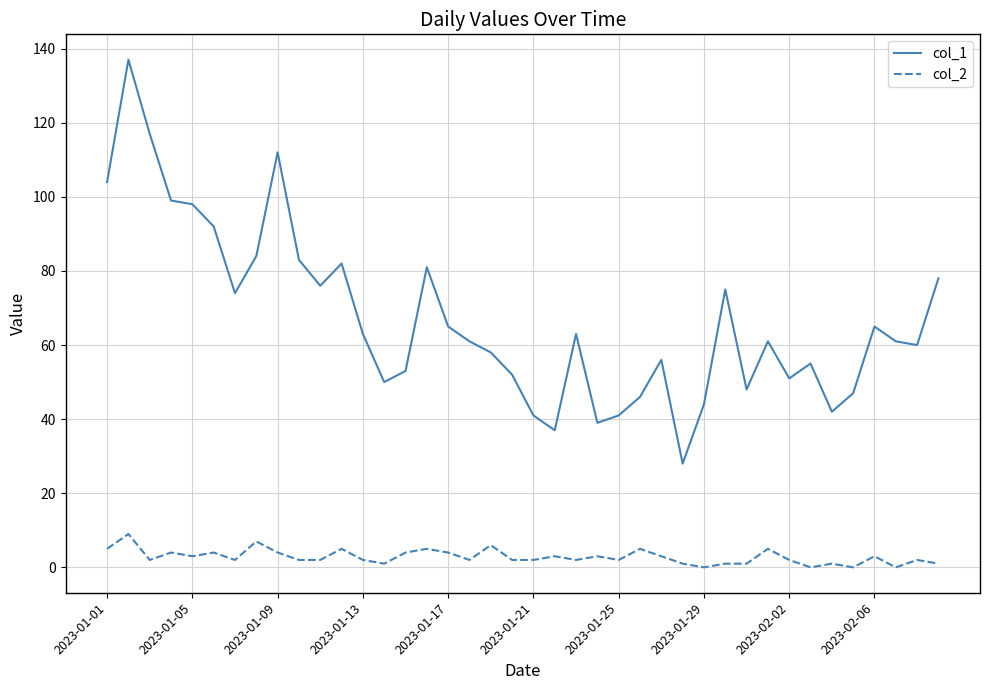

True or false: col_1 and col_2 intersect in this chart.

False